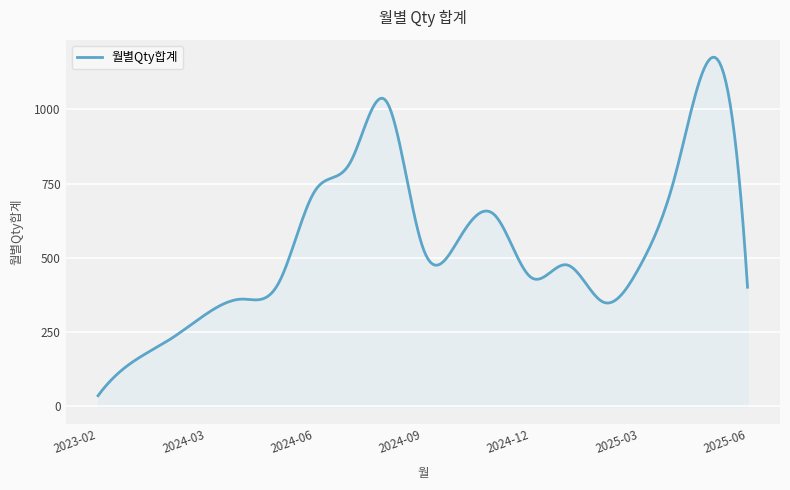

How many lines are shown in the chart?

1